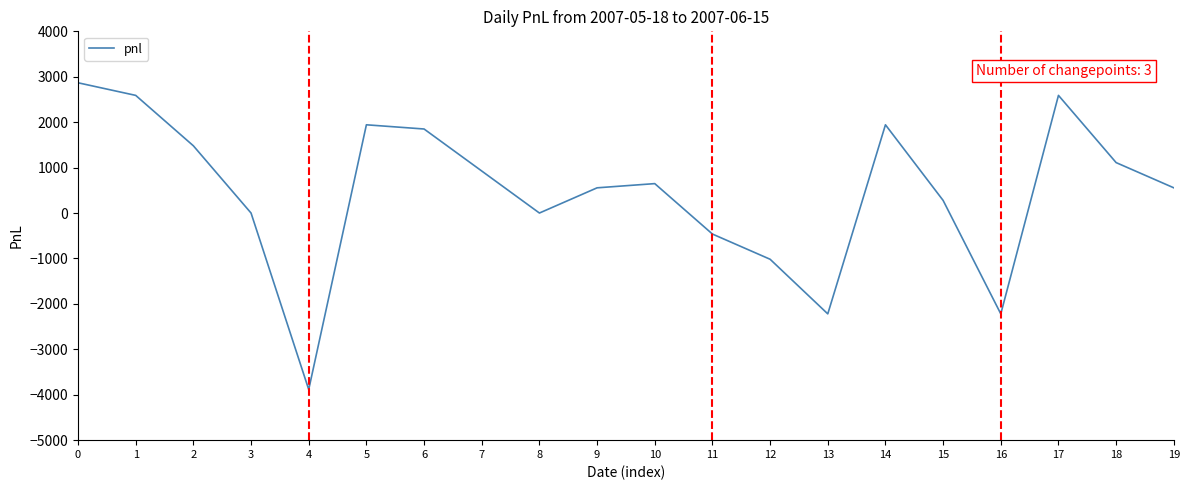

What is the difference between the values at 19 and 14?

1387.5